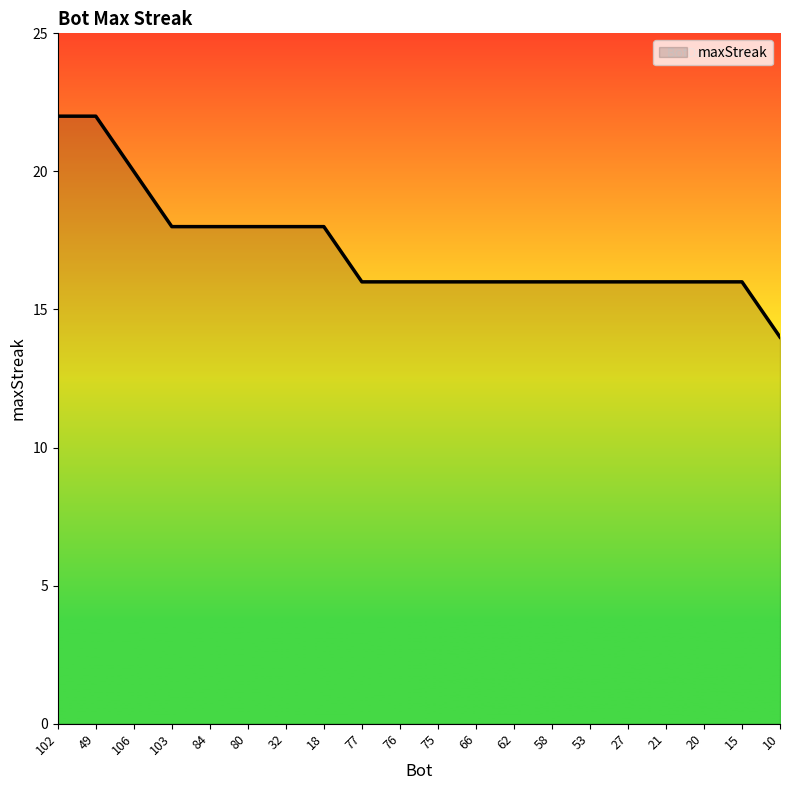

How many categories are shown in the chart?

20